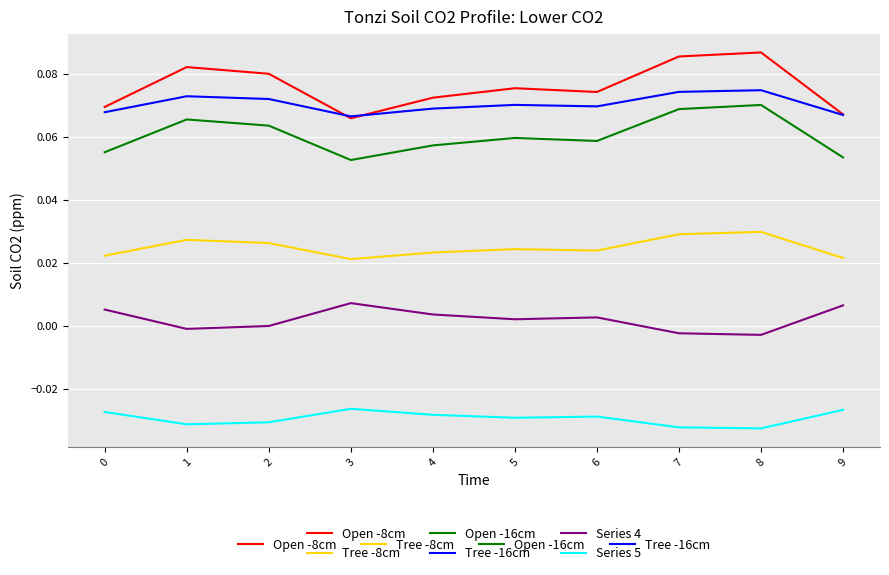

Is it true that Open -16cm equals 0.0 at 0?

False